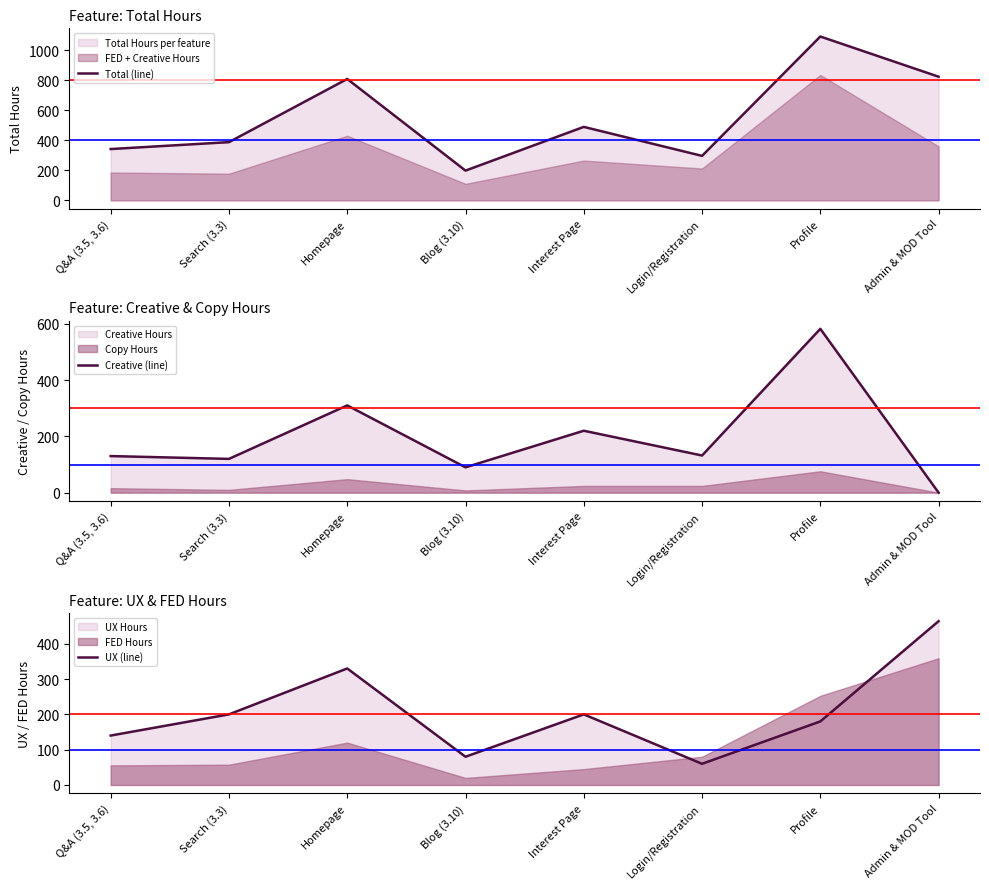

What is the average value of the Total (line) series?

554.2